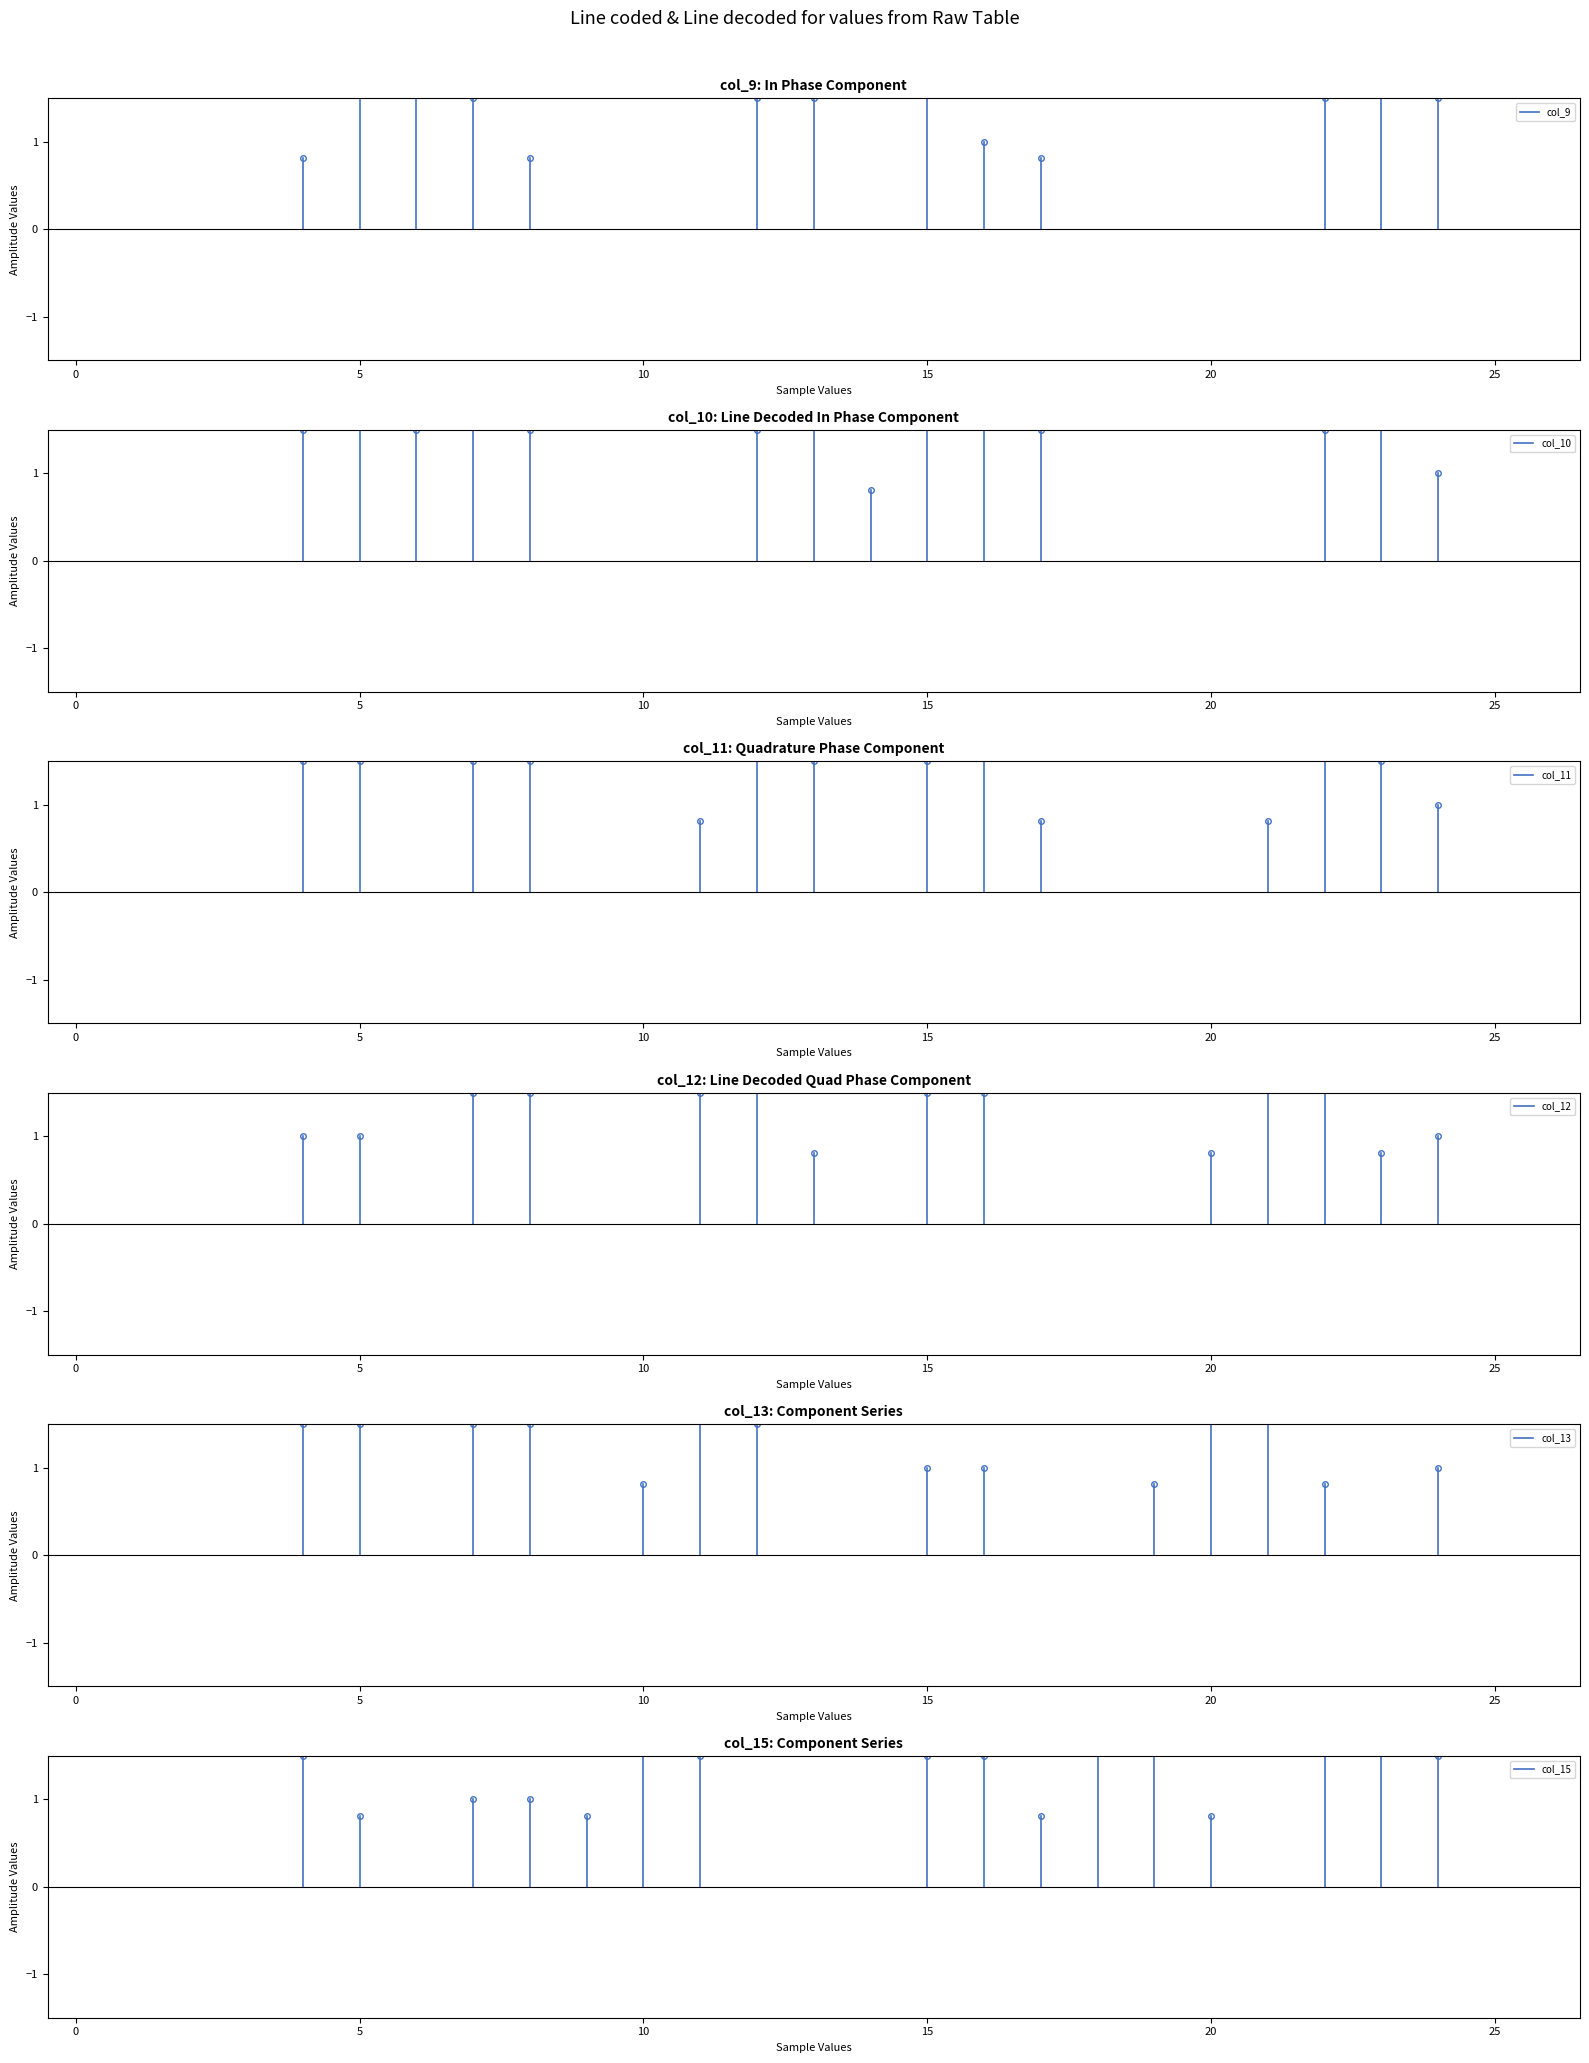

What is the difference between the maximum and minimum values in the col_13 series?

2.0